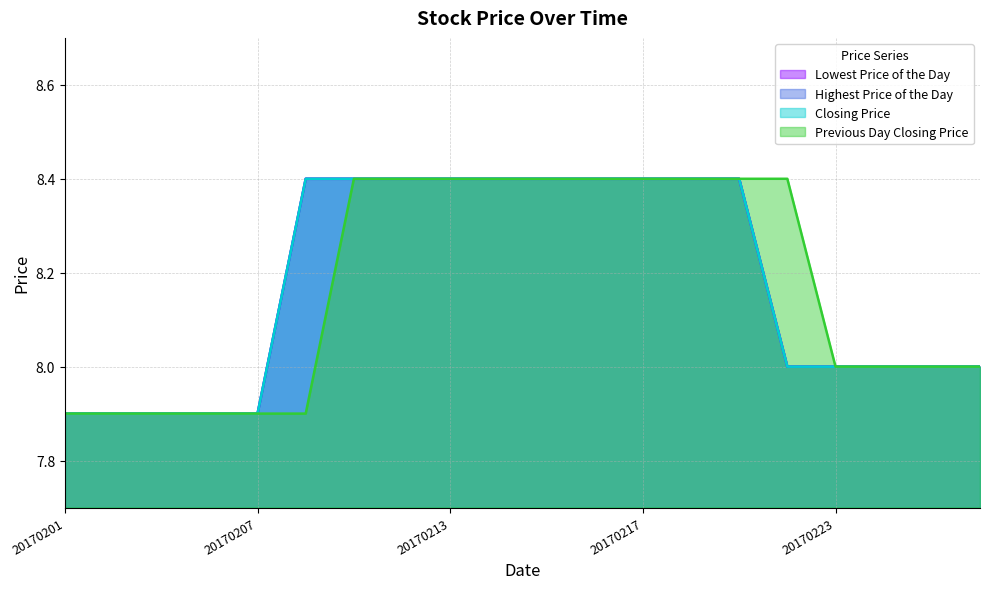

Rank the series at 20170220 from highest to lowest value.

Lowest Price of the Day, Highest Price of the Day, Closing Price, Previous Day Closing Price